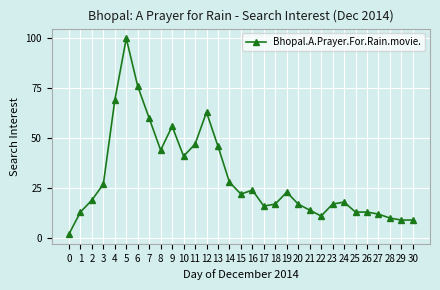

Where is the first local minimum?

8